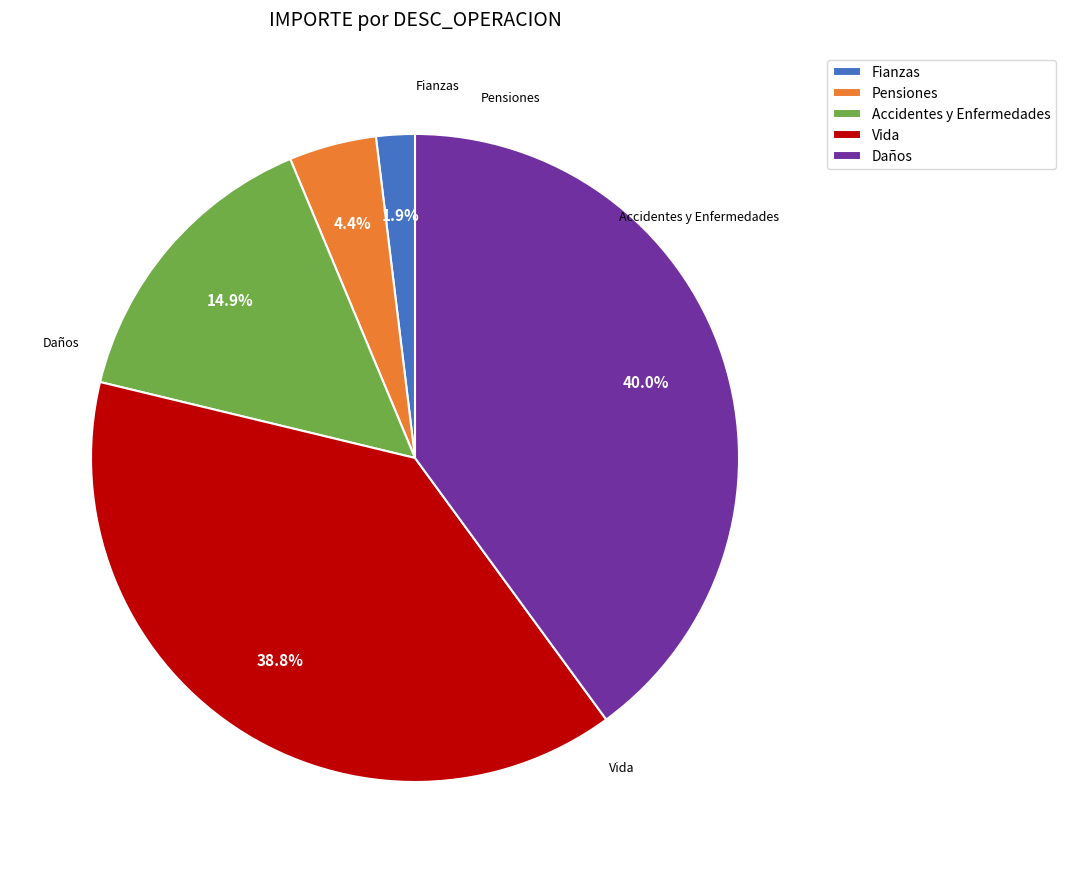

Between Pensiones and Daños, which is larger?

Daños